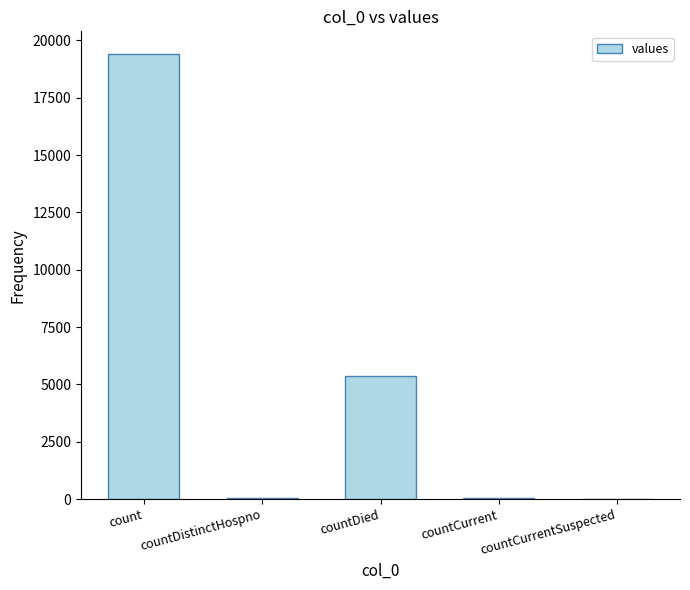

At which label is the value closest to 9710?

countDied